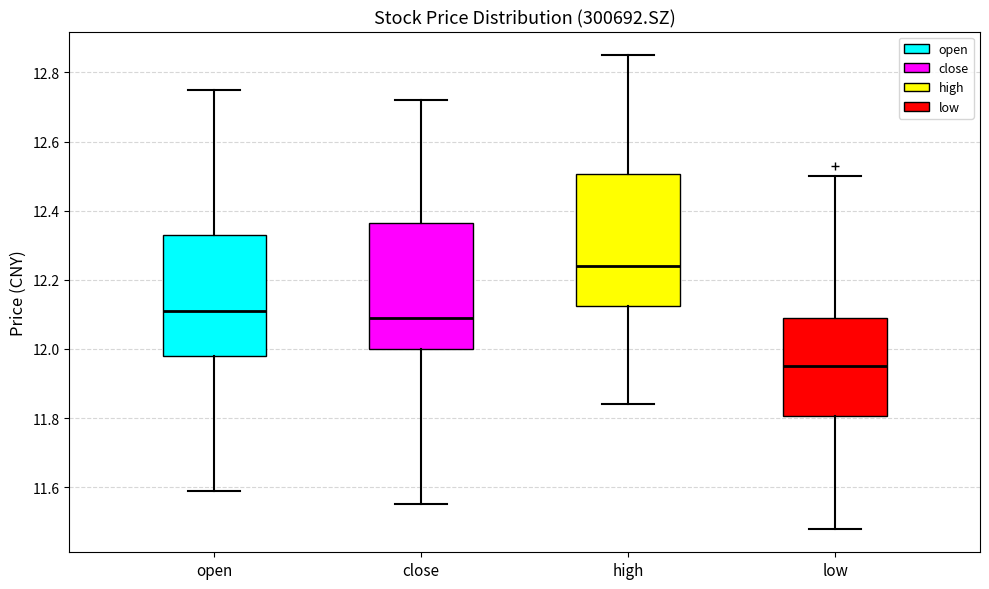

Reading left to right, transcribe this box plot: for each box, give where its median line is, the range the box spans, and where its two whiskers end, as read against the y-axis. The values are not printed on the chart, so give them approximately, as read against the axis.

open: median 12.12, box 11.98 to 12.34, whiskers 11.60 to 12.76
close: median 12.10, box 12.00 to 12.36, whiskers 11.56 to 12.72
high: median 12.24, box 12.12 to 12.50, whiskers 11.84 to 12.86
low: median 11.96, box 11.80 to 12.10, whiskers 11.48 to 12.50